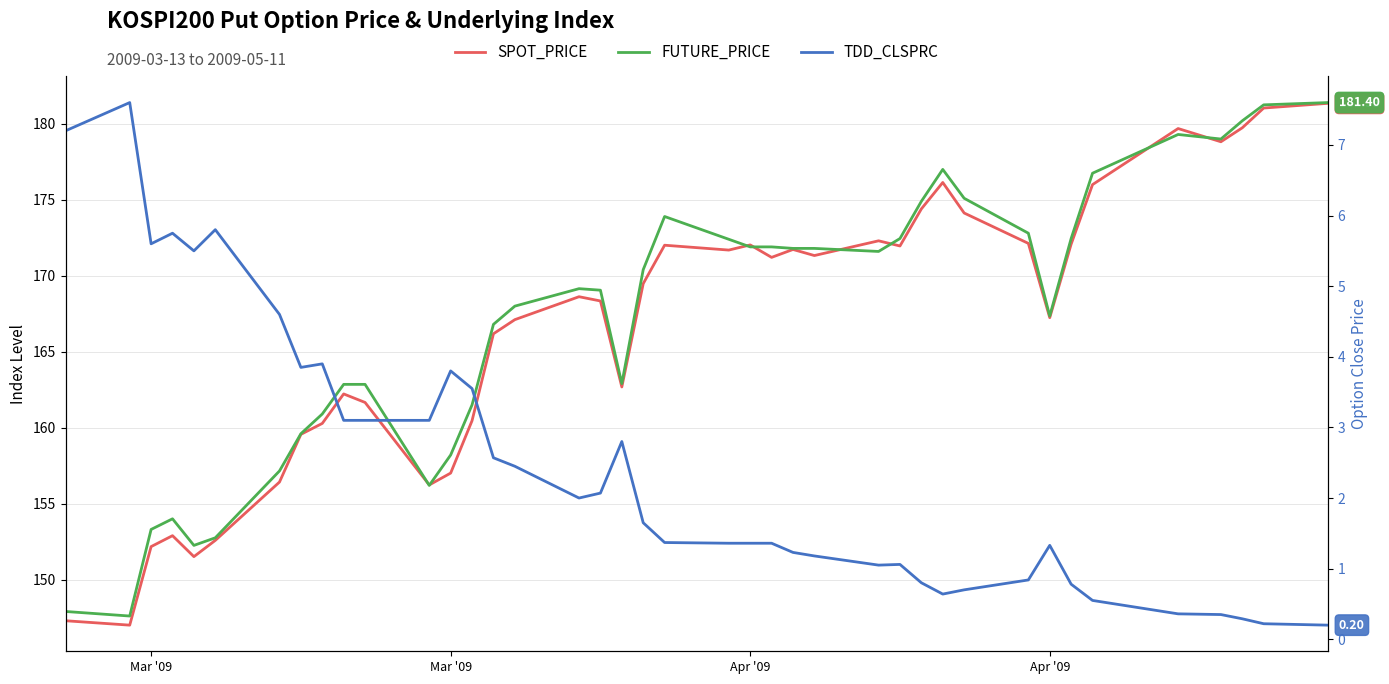

How many times do FUTURE_PRICE and SPOT_PRICE cross each other?

8